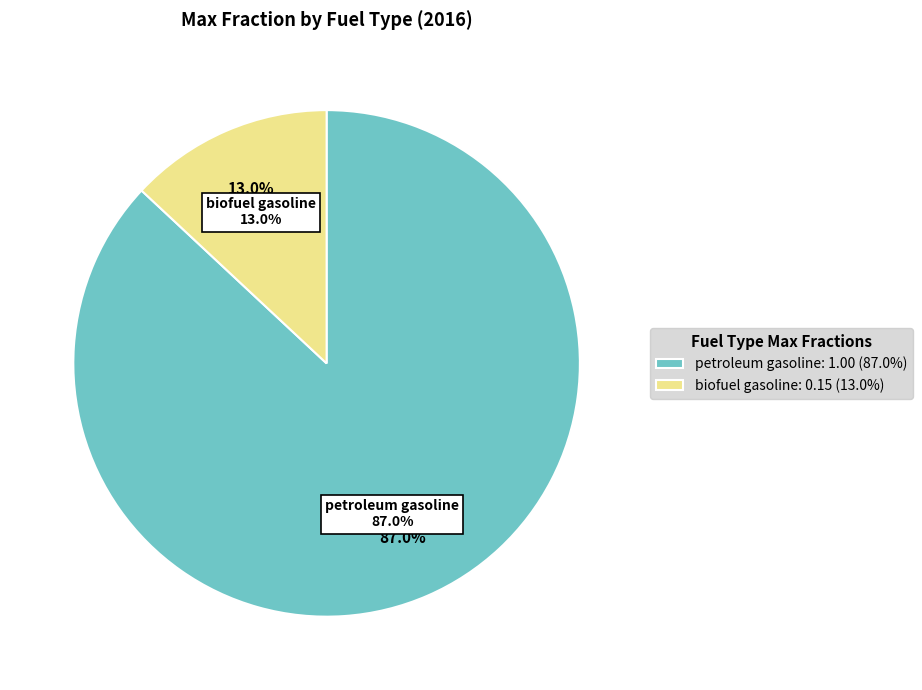

Which category has the biggest portion of the pie?

petroleum gasoline